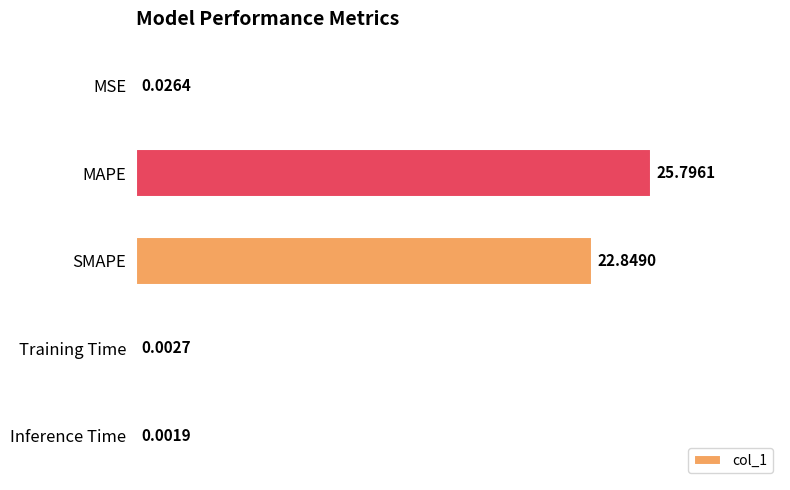

Does the chart contain stacked bars?

No